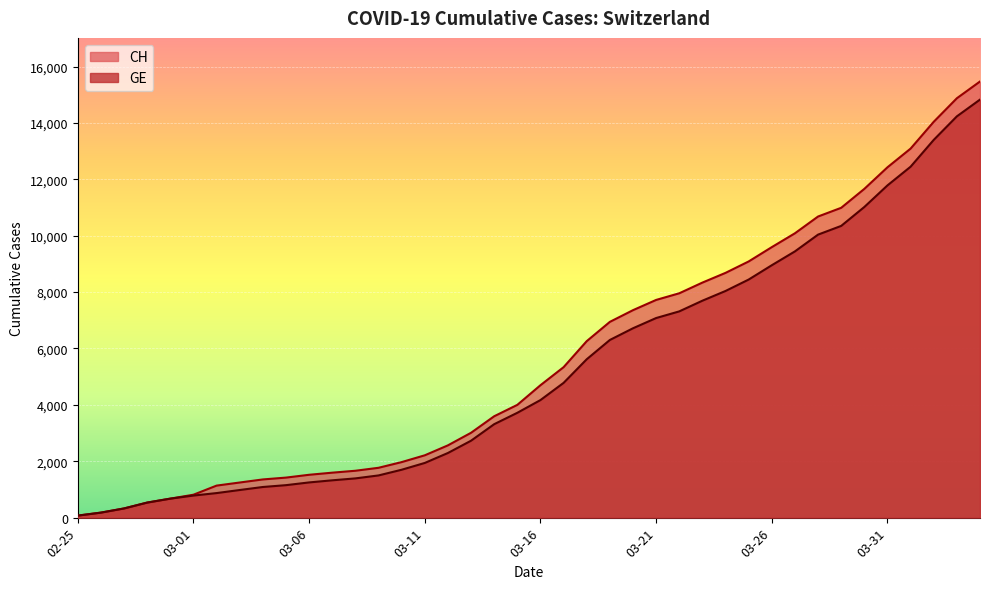

What is the sum of the GE values at 2020-03-10 and 2020-02-28?

2233